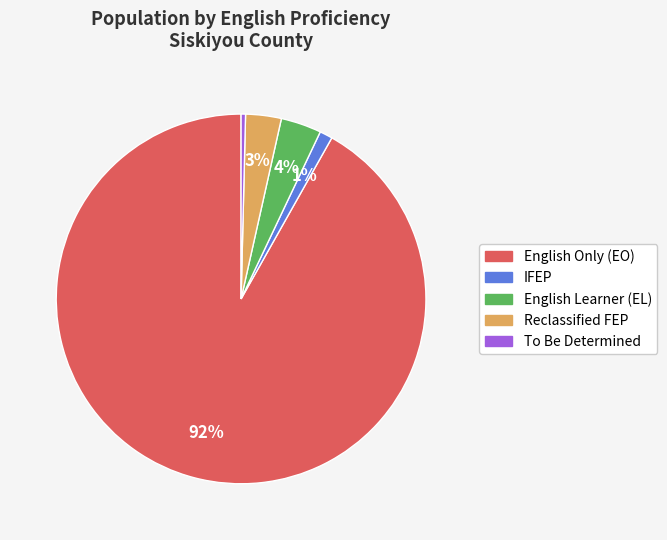

To the nearest percent, what is the average slice percentage?

20%